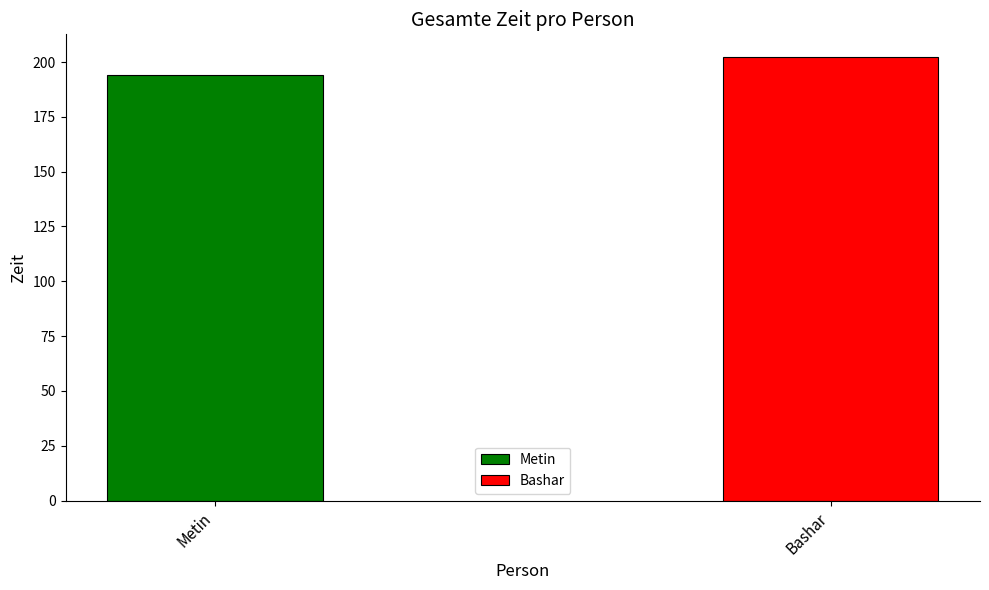

What is the change in value from Metin to Bashar?

+8.5